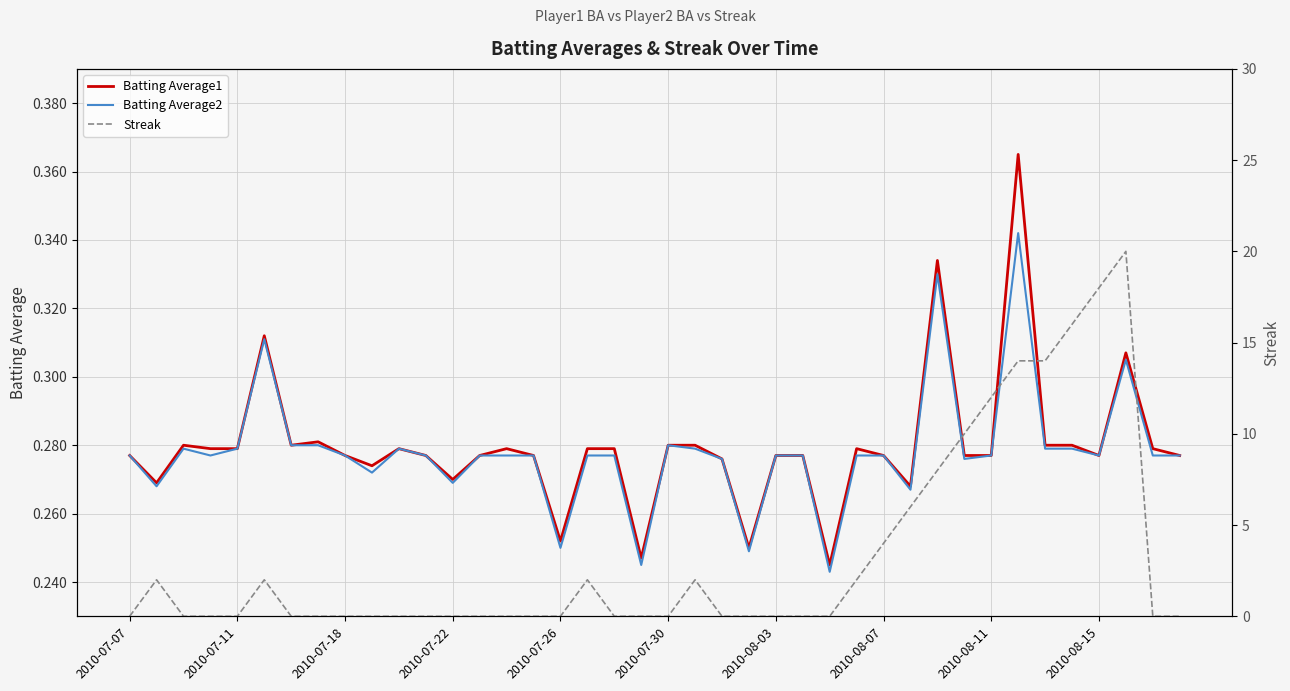

The value of Batting Average2 at 2010-07-18 is 0.4. True or false?

False